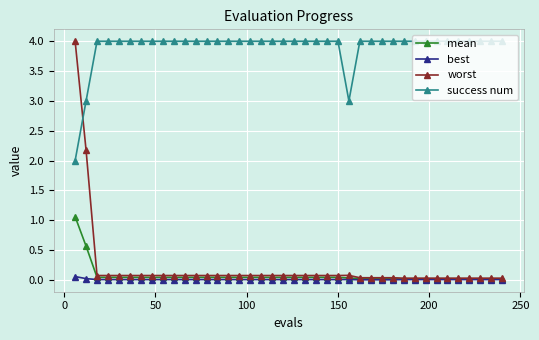

What is the highest value of the success num series?

4.0